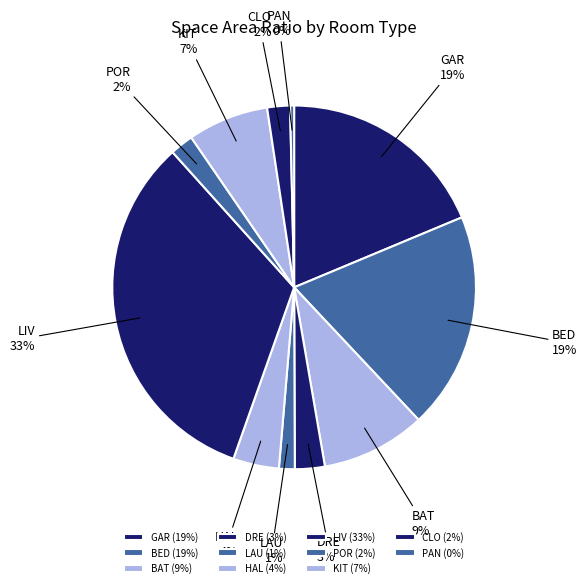

Is there a majority slice in this chart?

No